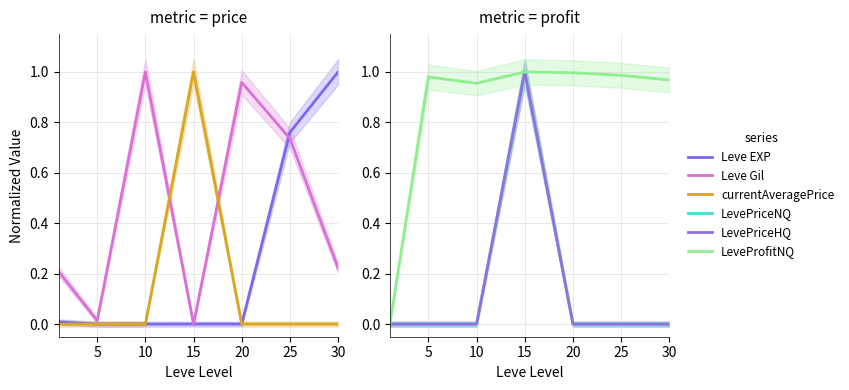

What is the difference between the maximum and second lowest values in the Leve EXP series?

1.0